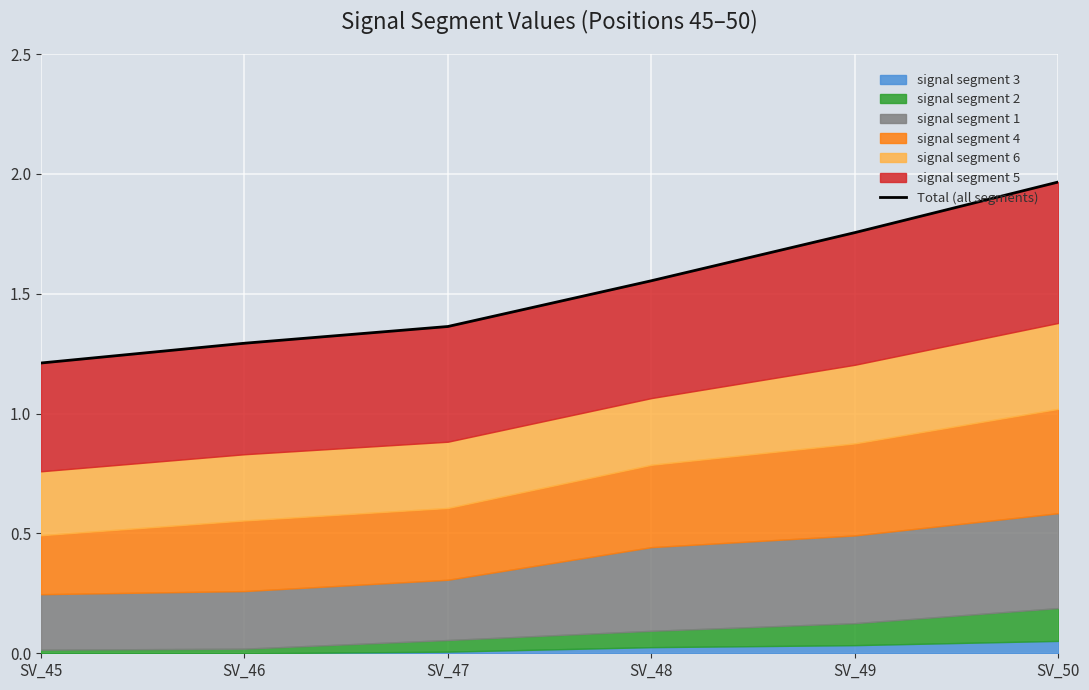

The chart shows a value of 0.6 at SV_48. True or false?

False